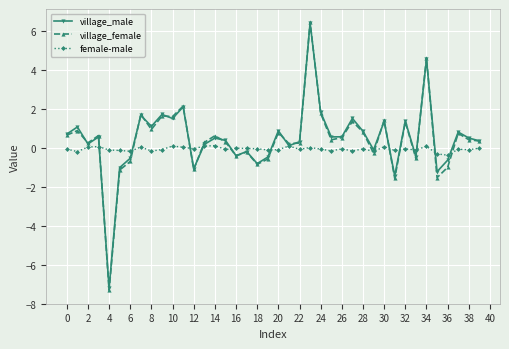

At how many categories does at least one series exceed -5?

40